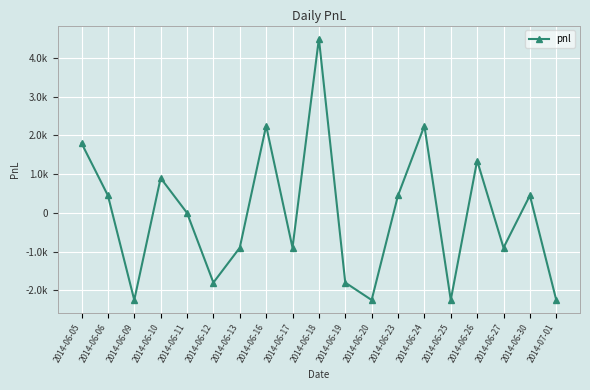

What position from the right is 2014-06-19?

9